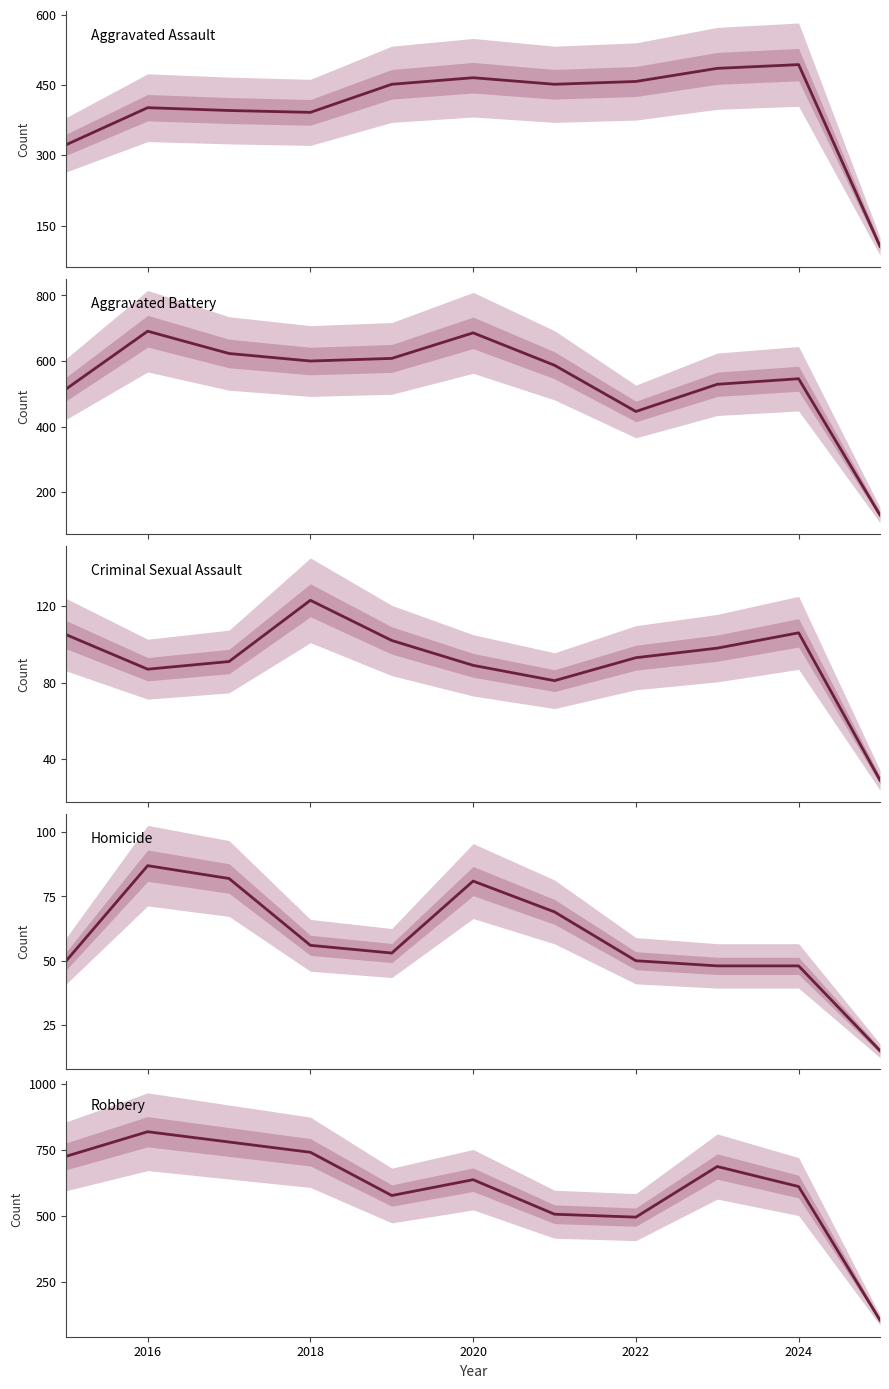

The value of Robbery at 2020 is 957. True or false?

False